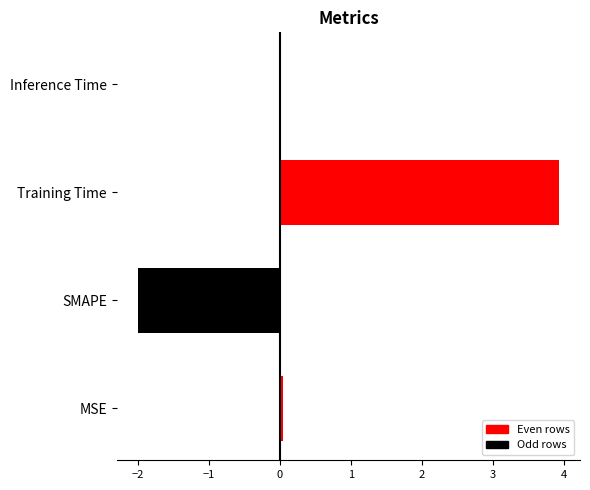

The value at SMAPE is -1.1. True or false?

False